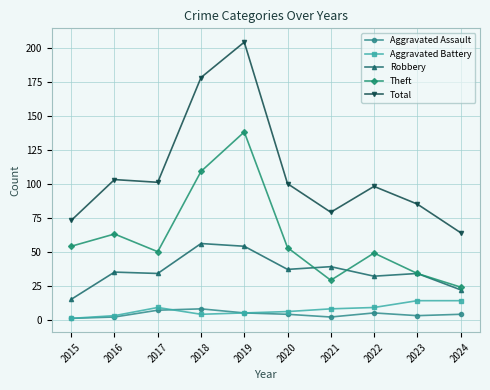

Where is the first local minimum for Theft?

2017